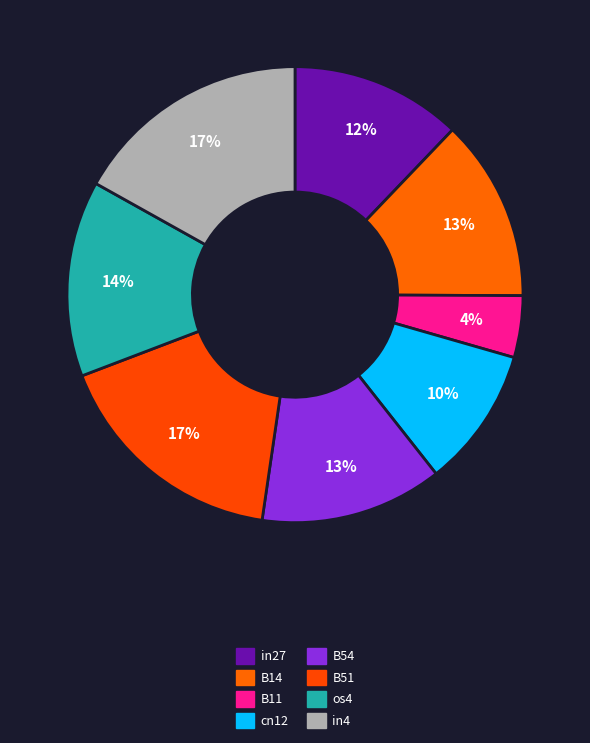

How many segments does this pie chart have?

8